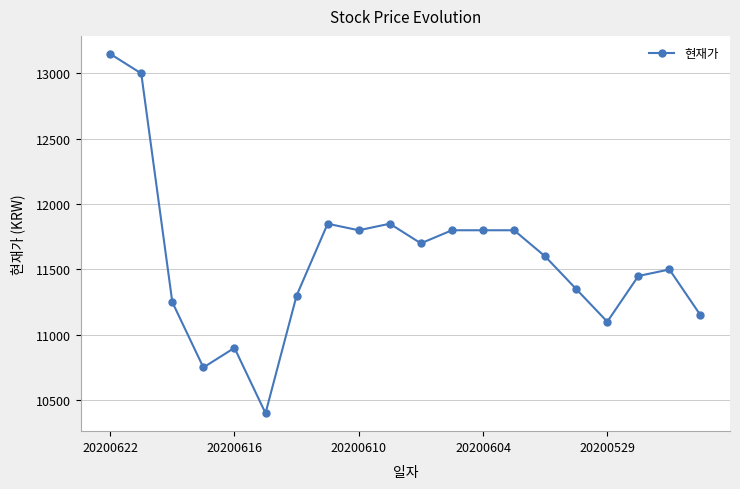

What is the minimum value shown in the chart?

10400